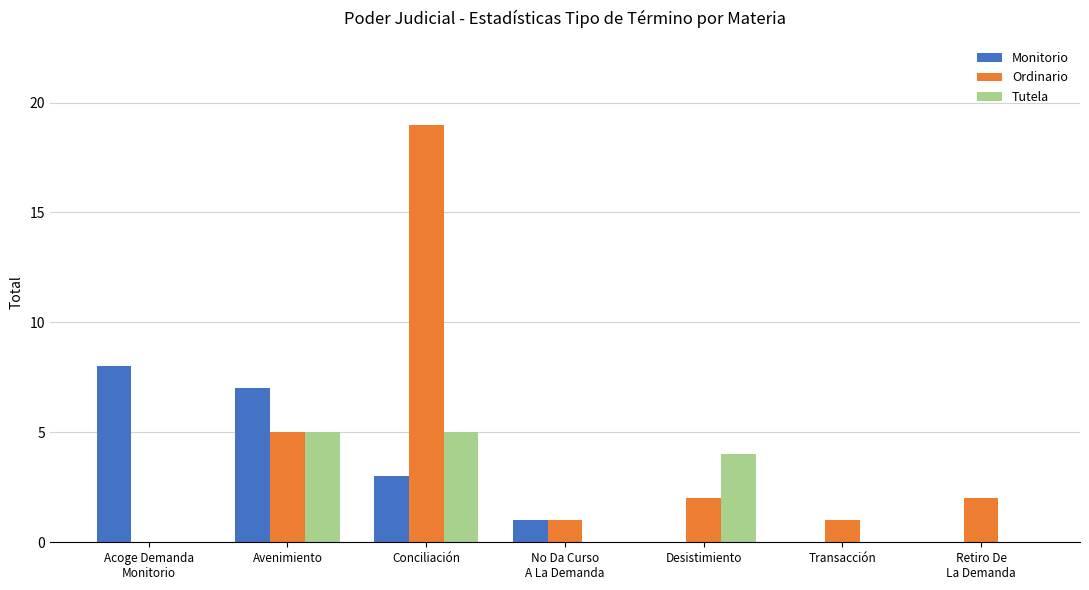

Is it true that Tutela equals 0 at Acoge Demanda
Monitorio?

True